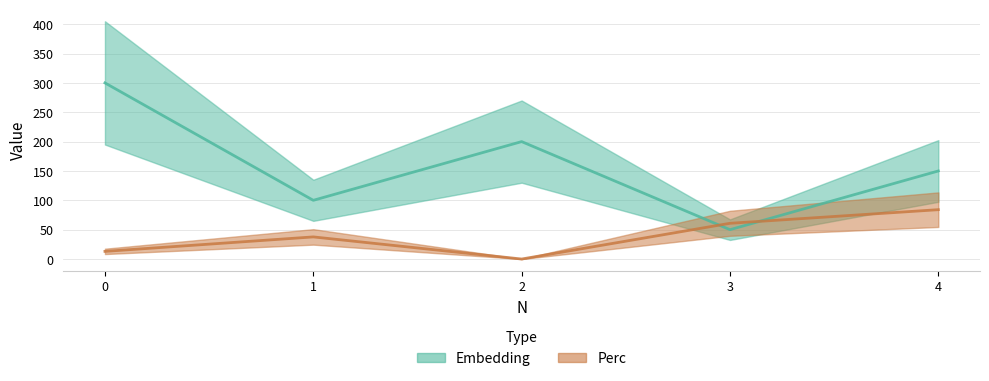

What is the sum of all Perc values?

195.7